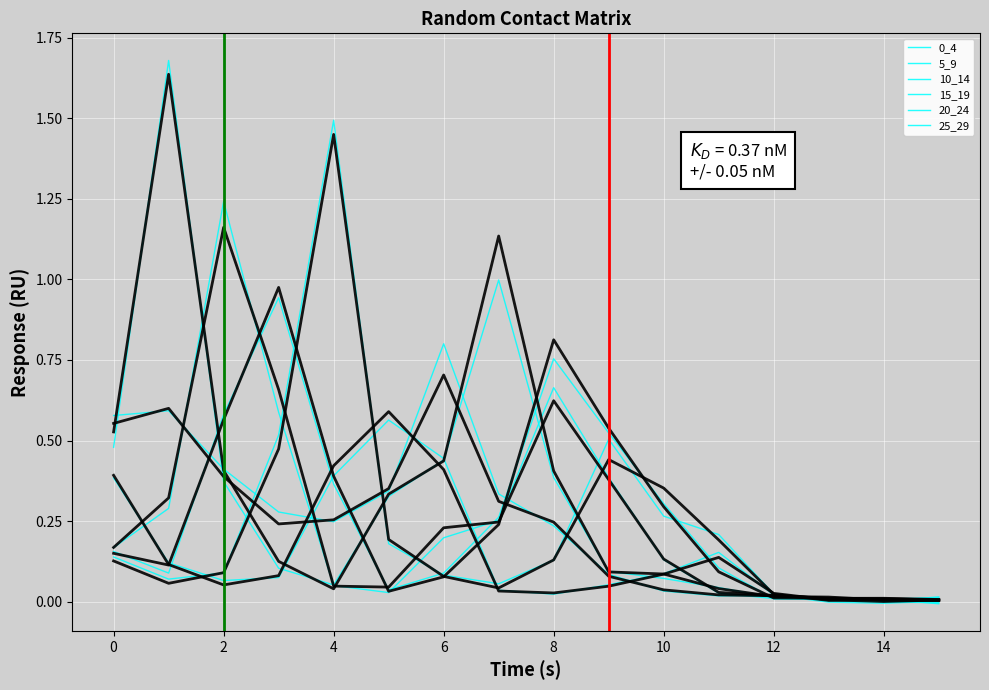

The value of 25_29 at 3 is 0.1. True or false?

False